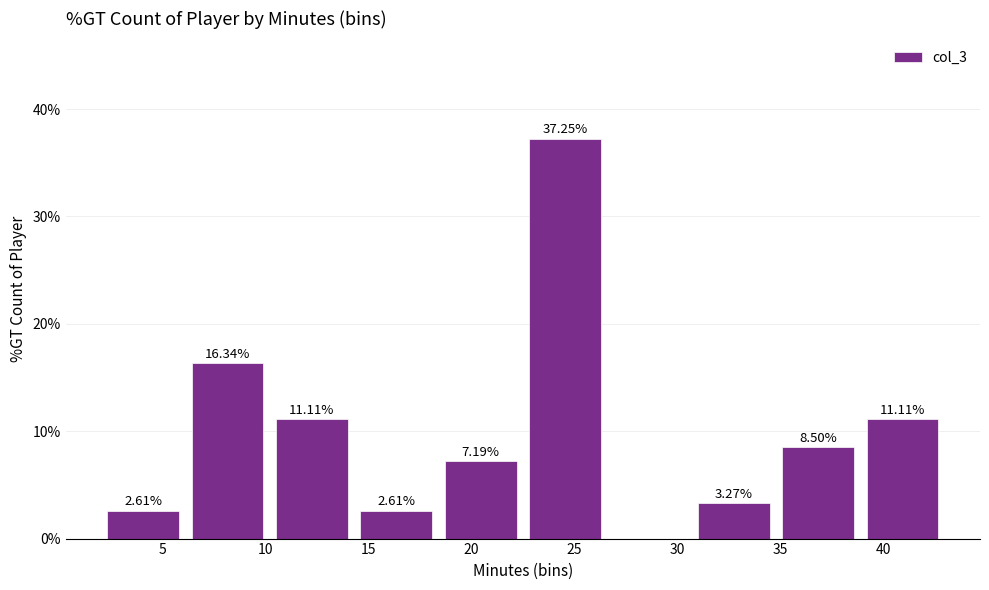

Which range on the x-axis has the tallest bar?

22.5 to 26.6